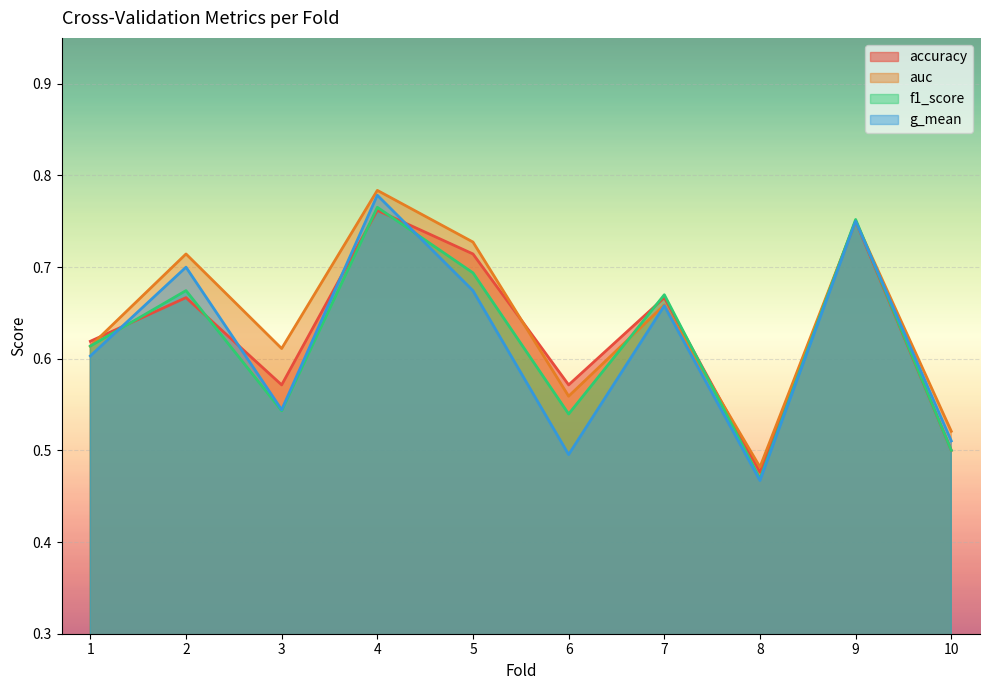

After their last crossing, which series has the higher values: f1_score or auc?

auc